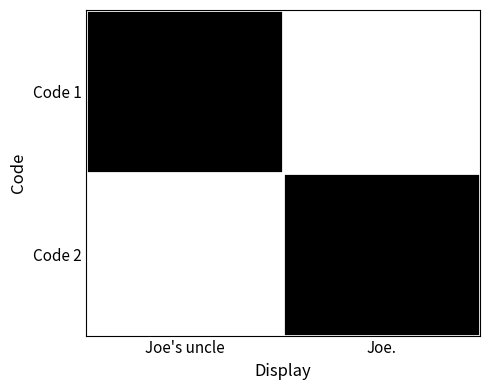

Which series has the largest range (max minus min)?

Code 1